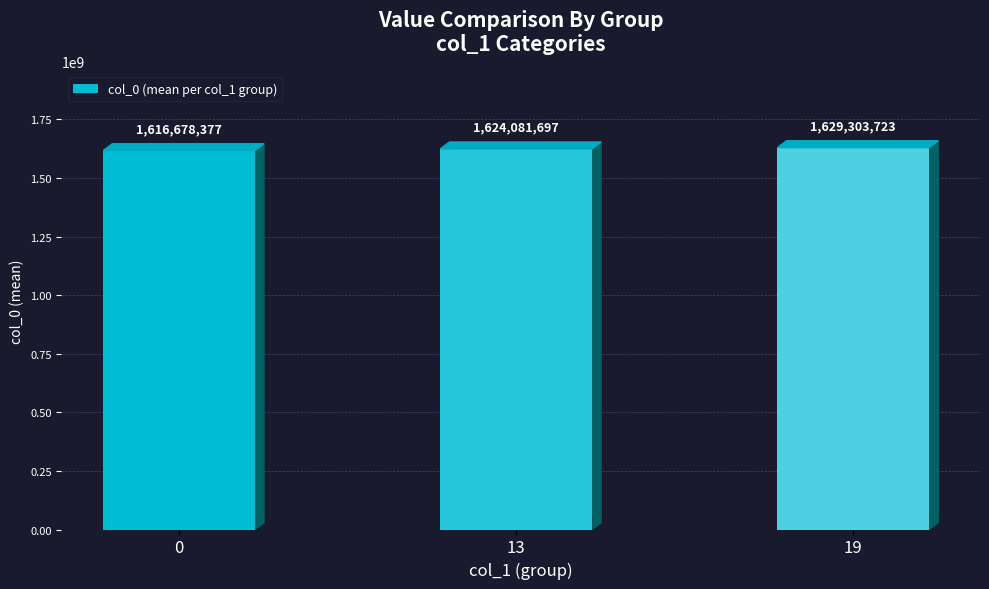

The chart shows a value of 2571885337 at 19. True or false?

False